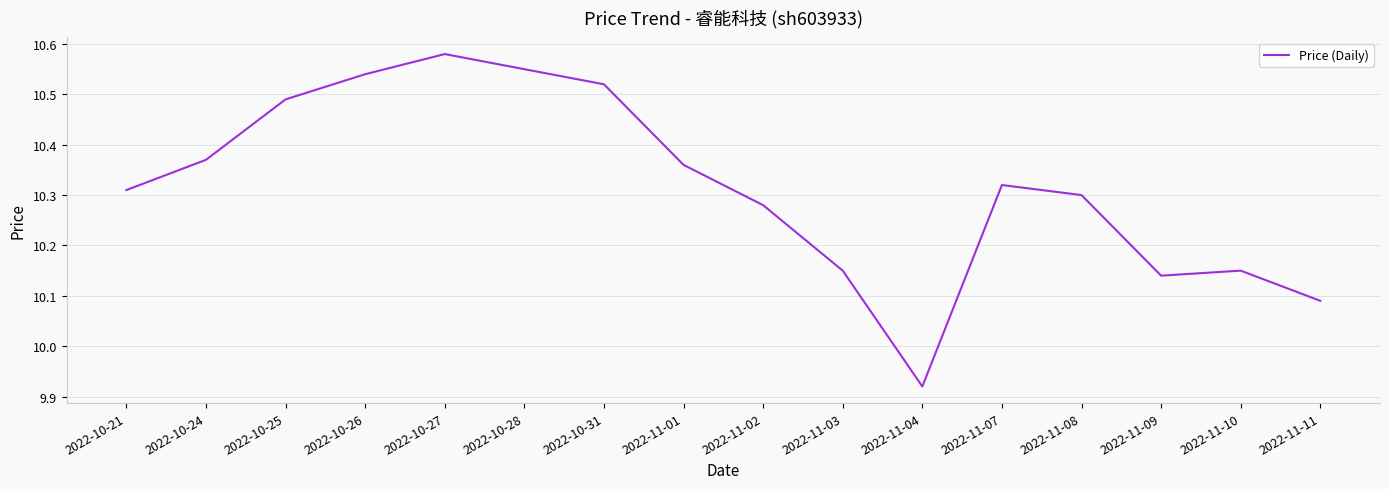

At which category does the data reach its first local peak?

2022-10-27